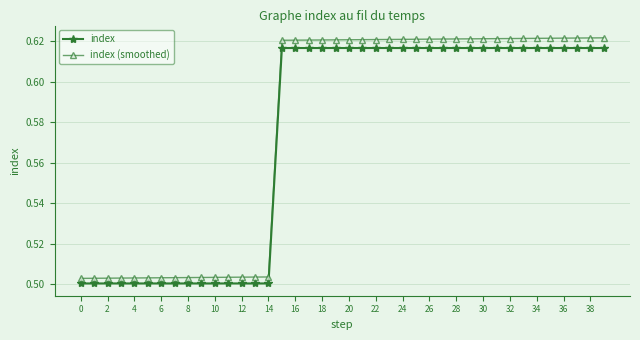

At how many categories does at least one series exceed 0?

40